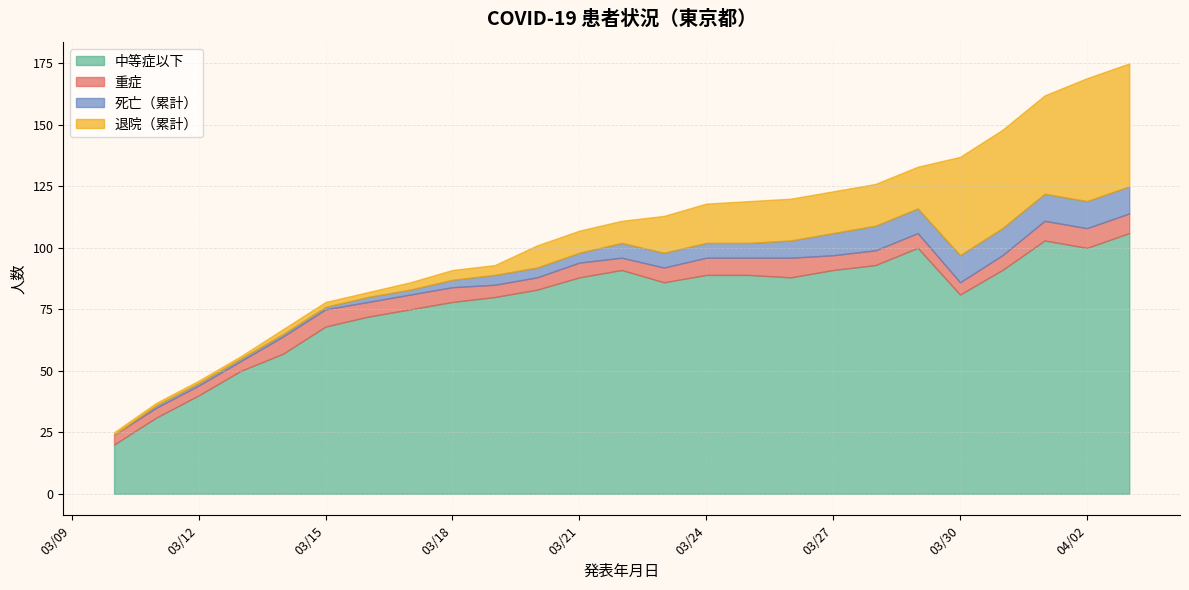

How many lines are shown in the chart?

4